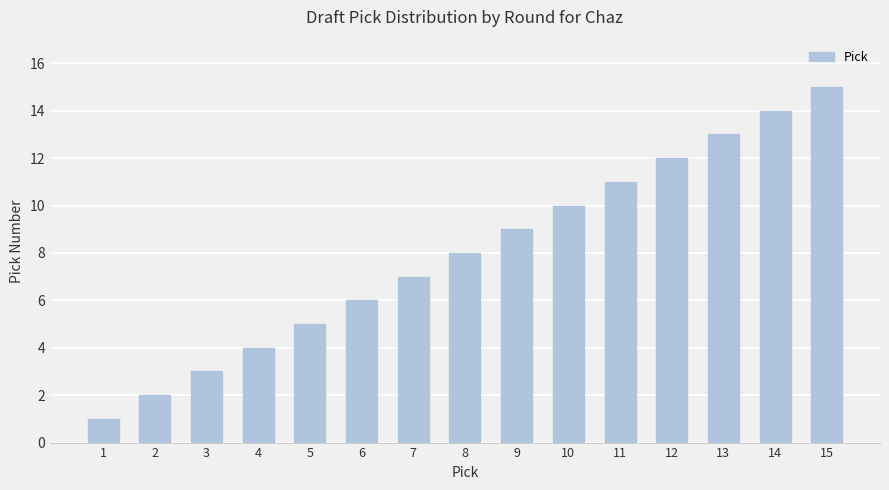

How many distinct data groups are displayed?

1